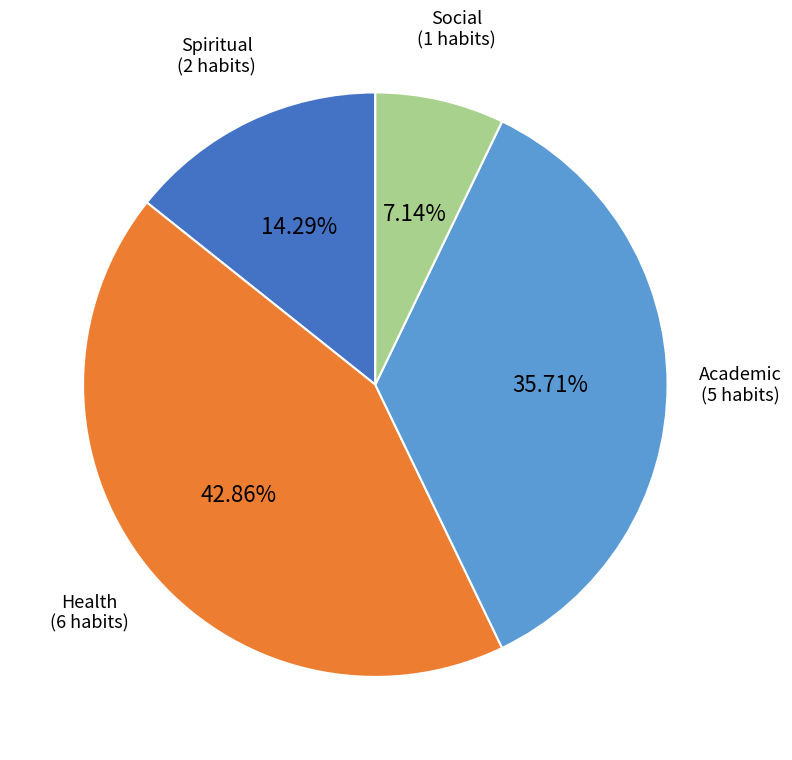

What is the ratio of the value at Spiritual to the value at Social?

2.0